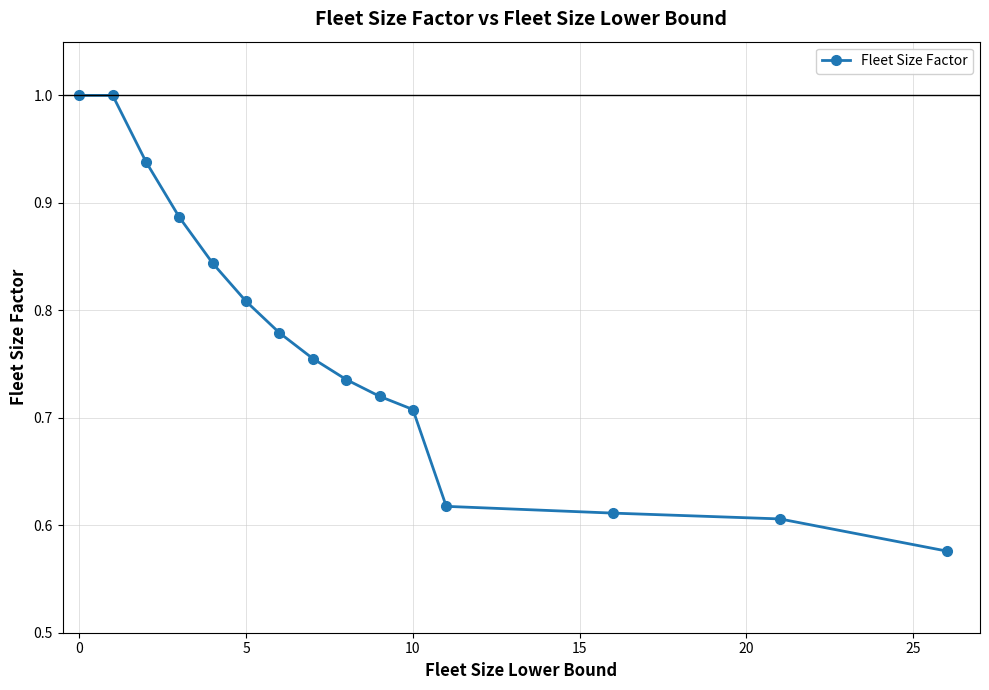

What is the difference between the maximum and second lowest values?

0.4